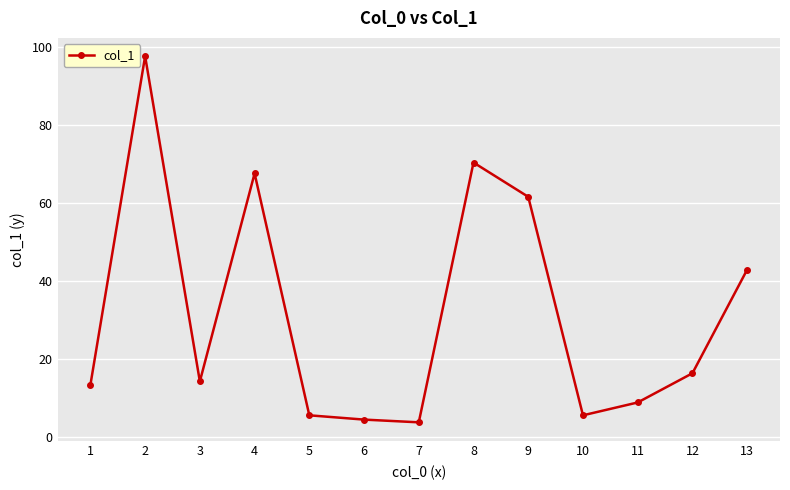

Does the chart display data point markers on the line(s)?

Yes